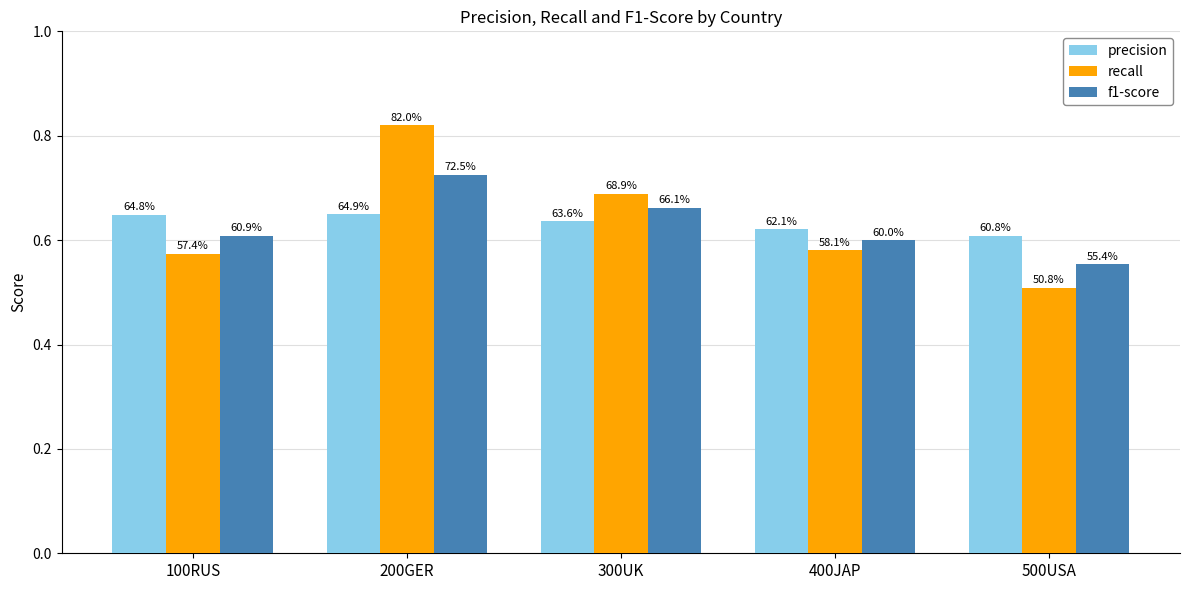

What are all the series names shown in the legend?

precision, recall, f1-score